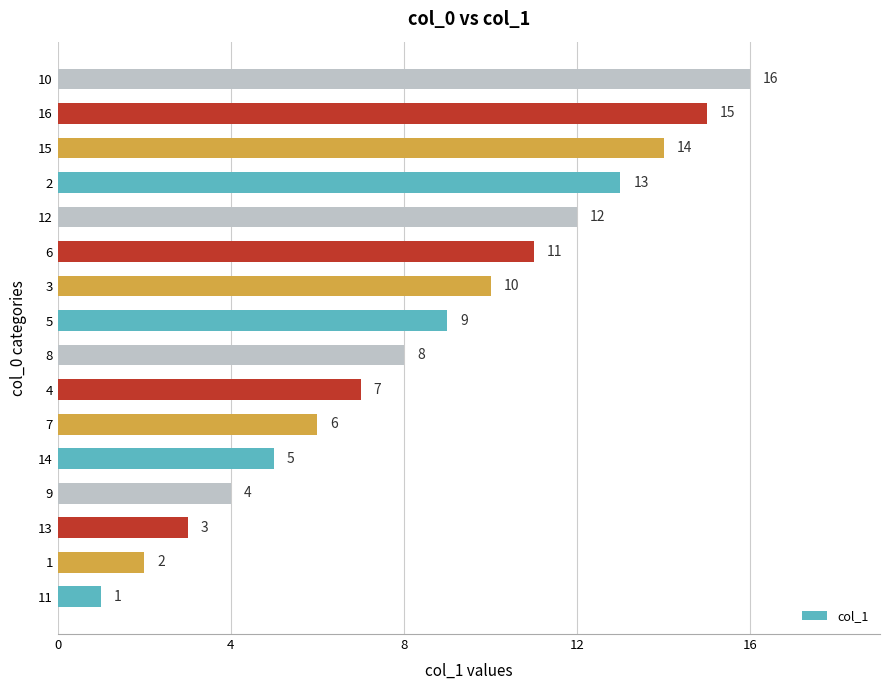

Which category has the highest value across all series?

10